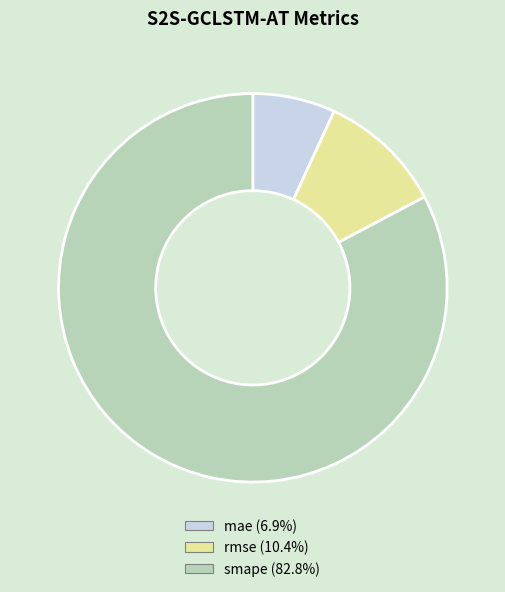

Rank the categories by value from highest to lowest.

smape, rmse, mae